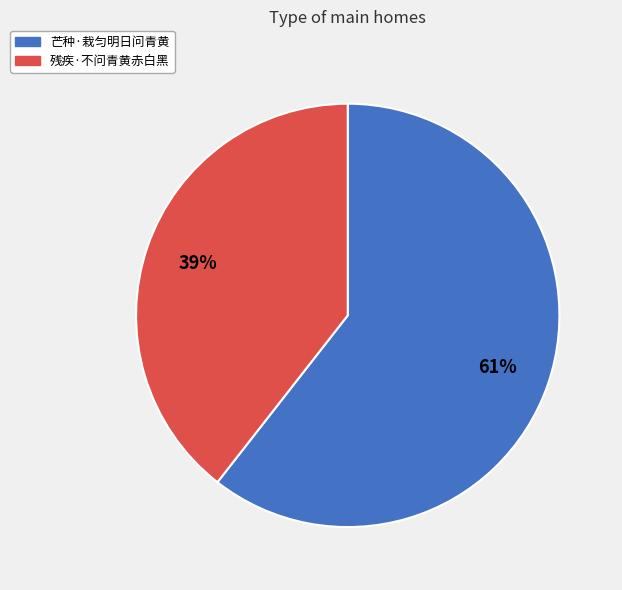

Rank the categories by value from highest to lowest.

芒种·栽匀明日问青黄, 残疾·不问青黄赤白黑